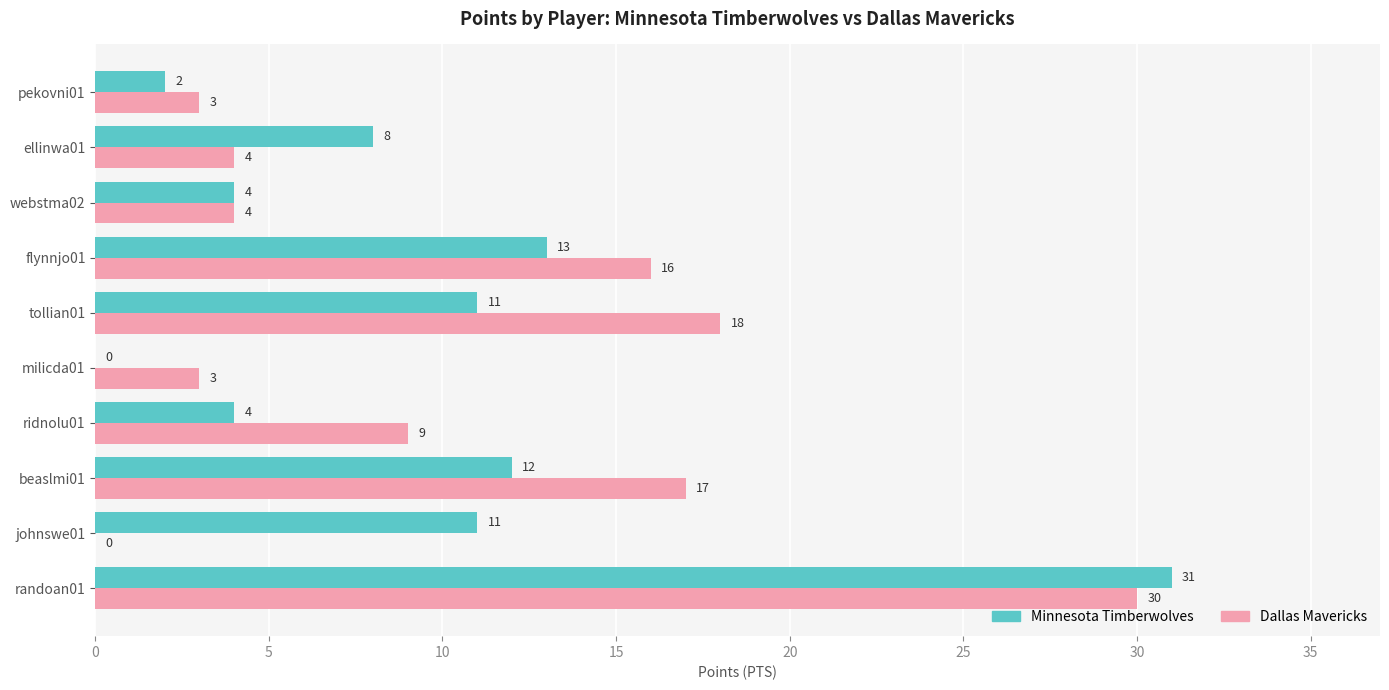

What is the sum of all Minnesota Timberwolves values?

96